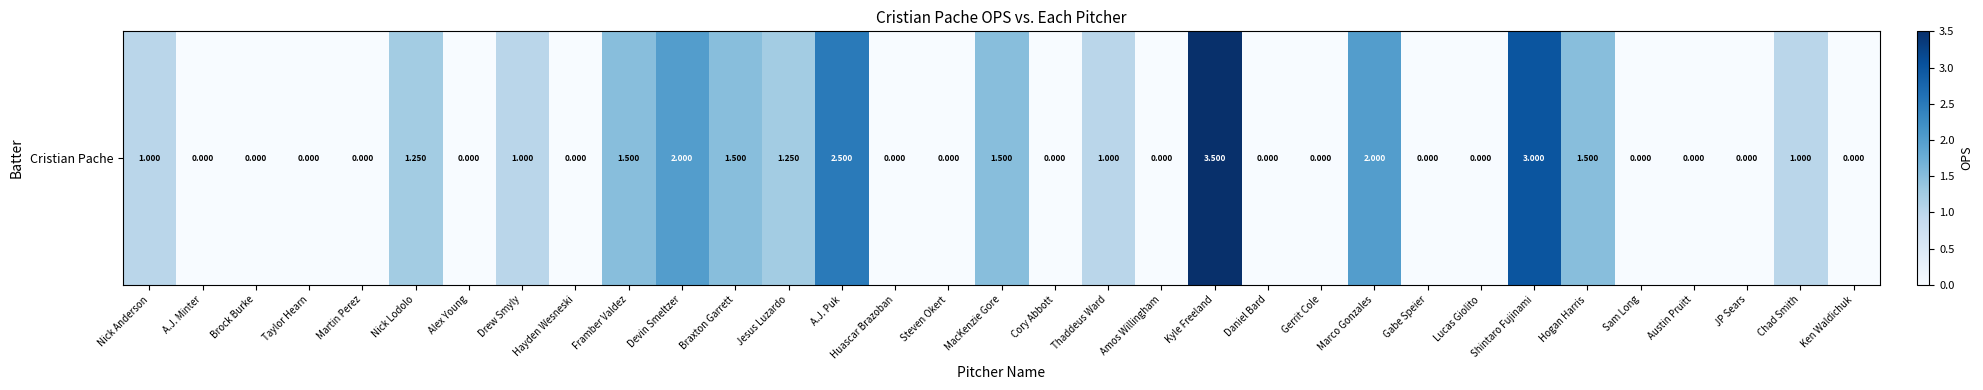

Reading right to left, what are all the values shown in this chart?

0.0	1.0	0.0	0.0	0.0	1.5	3.0	0.0	0.0	2.0	0.0	0.0	3.5	0.0	1.0	0.0	1.5	0.0	0.0	2.5	1.2	1.5	2.0	1.5	0.0	1.0	0.0	1.2	0.0	0.0	0.0	0.0	1.0